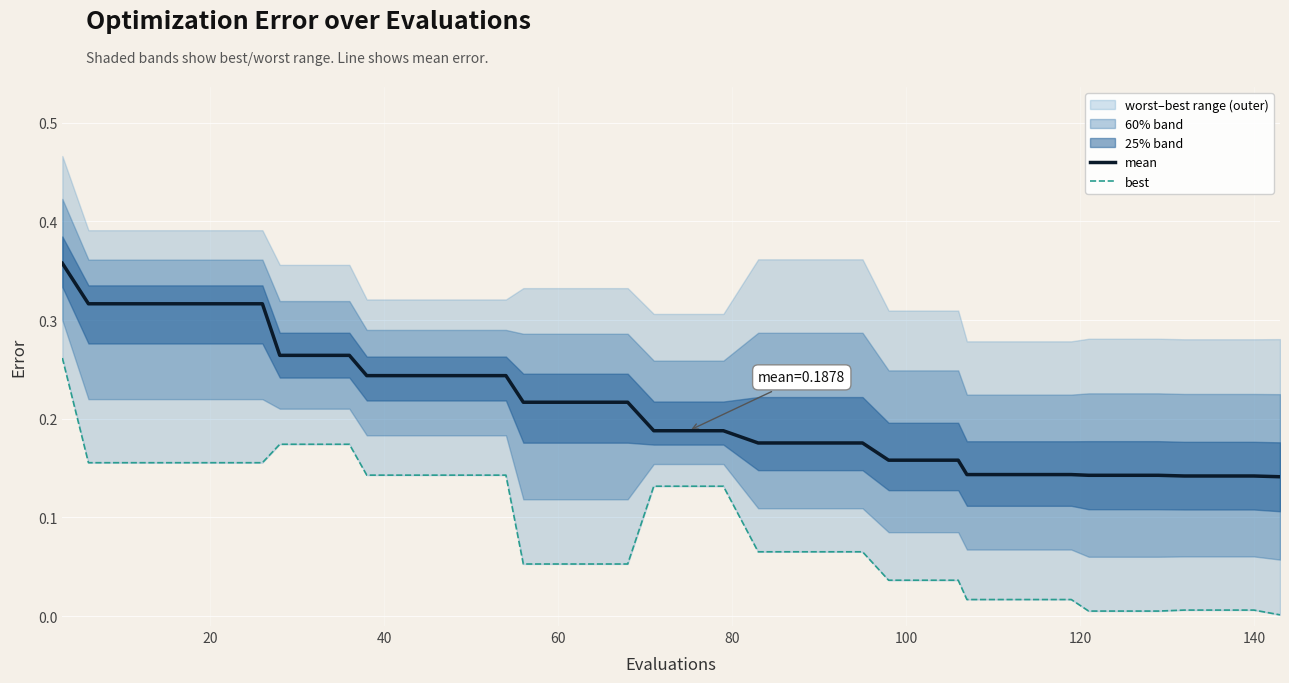

Reading left to right, list all the values displayed in this chart.

mean: 0.4	0.3	0.3	0.3	0.3	0.3	0.3	0.3	0.3	0.3	0.2	0.2	0.2	0.2	0.2	0.2	0.2	0.2	0.2	0.2	0.2	0.2	0.2	0.2	0.2	0.2	0.2	0.2	0.2	0.1	0.1	0.1	0.1	0.1	0.1	0.1	0.1	0.1	0.1	0.1
best: 0.3	0.2	0.2	0.2	0.2	0.2	0.2	0.2	0.2	0.2	0.1	0.1	0.1	0.1	0.1	0.1	0.1	0.1	0.1	0.1	0.1	0.1	0.1	0.1	0.1	0.1	0.0	0.0	0.0	0.0	0.0	0.0	0.0	0.0	0.0	0.0	0.0	0.0	0.0	0.0